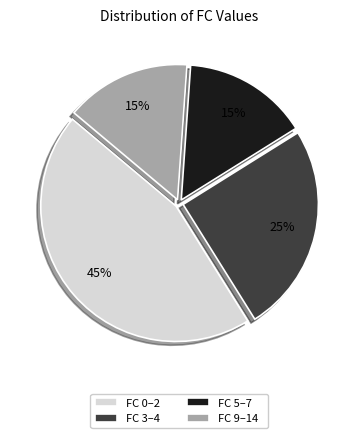

Is the sum of FC 3–4 and FC 5–7 greater than half?

No